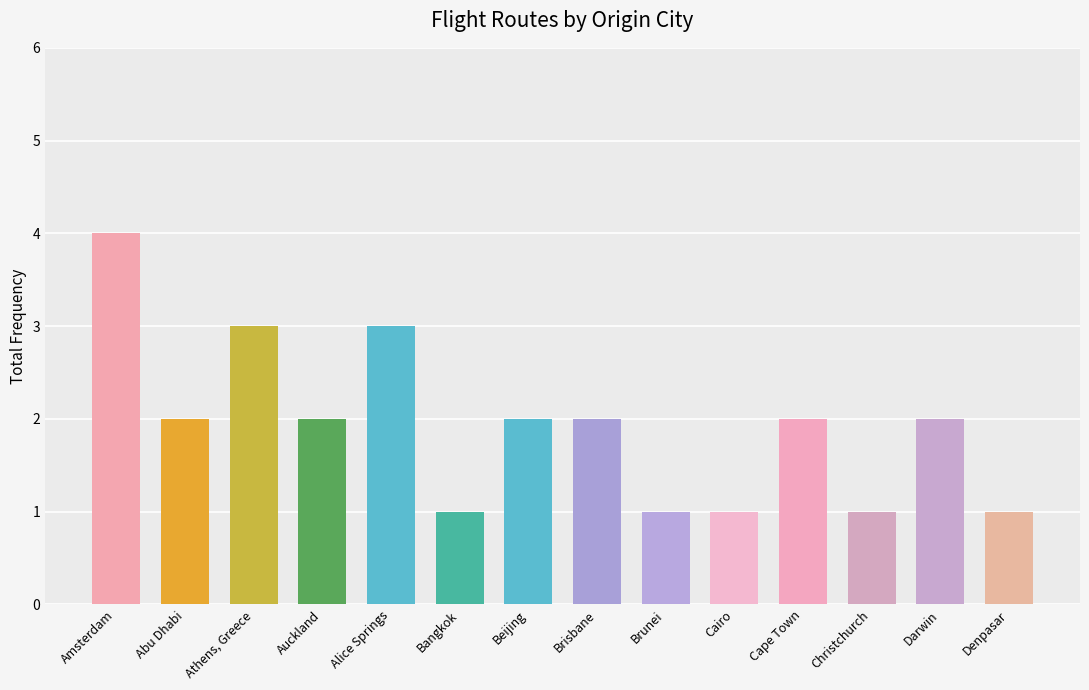

Does the chart contain stacked bars?

No